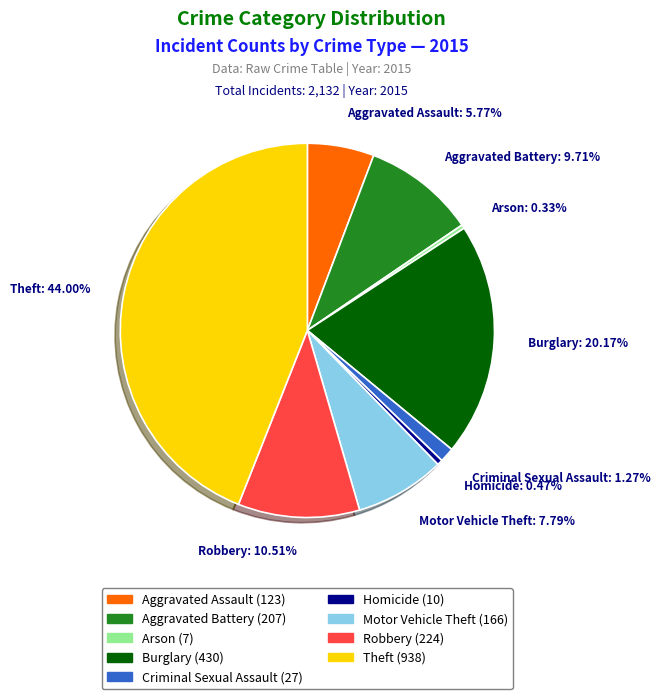

Is it true that Robbery is 21% of the pie?

False